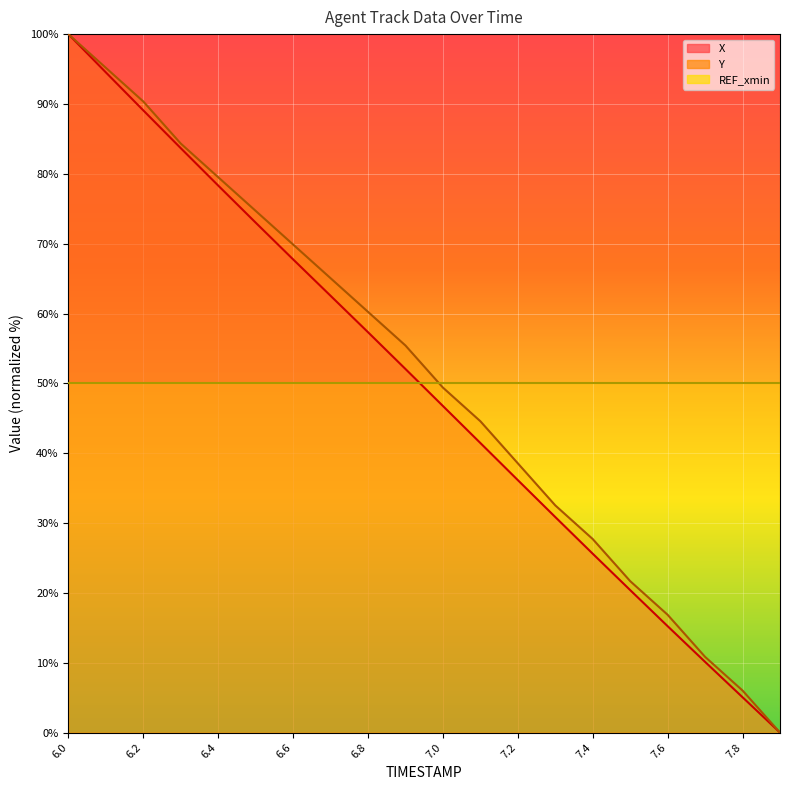

At which label does X first exceed 52?

6.0